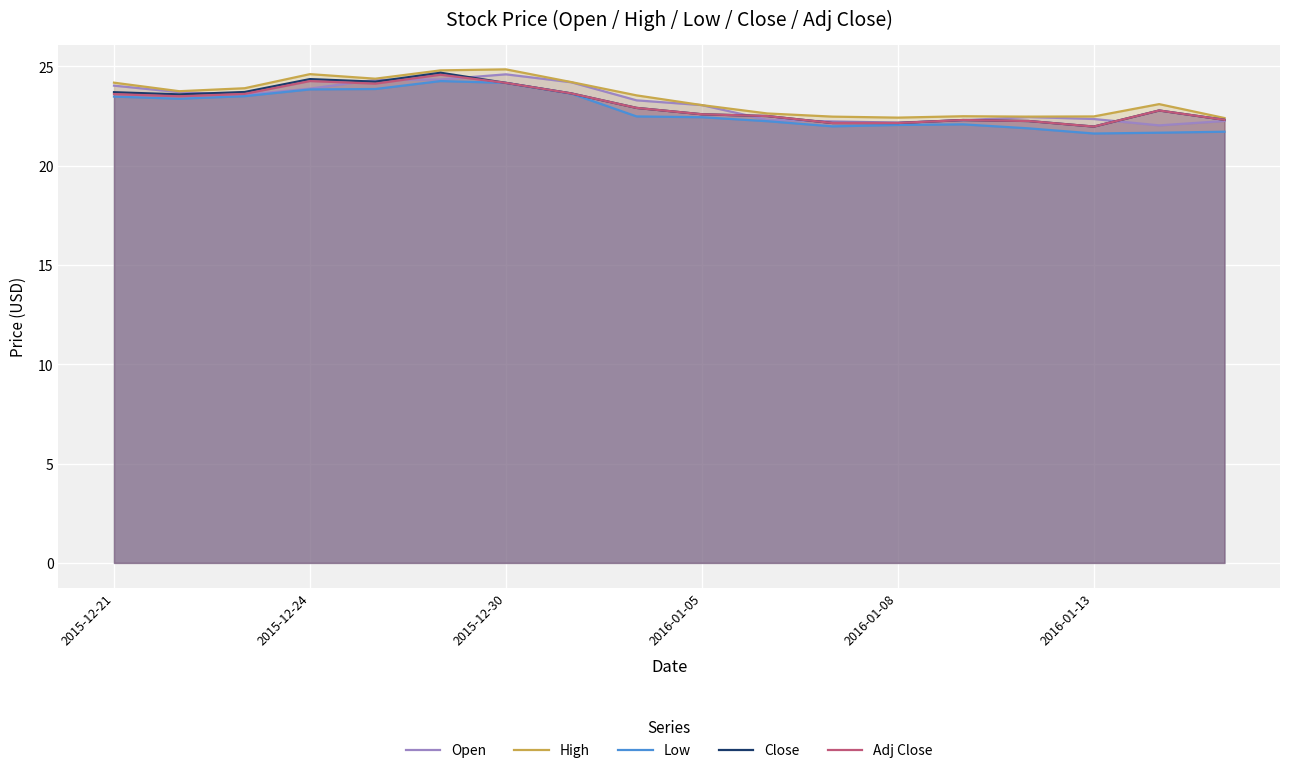

At which label does Open first exceed 23?

2015-12-21